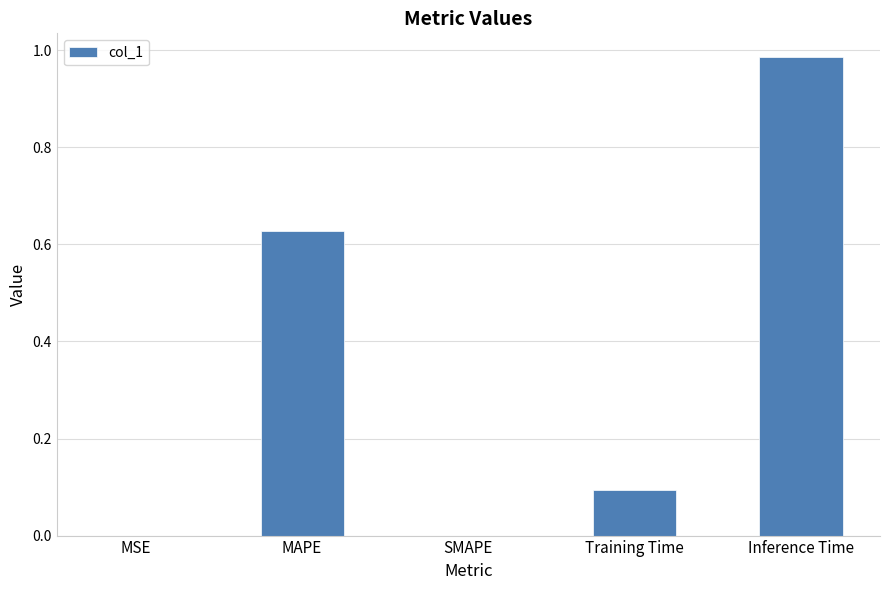

What is the sum of all values?

1.7